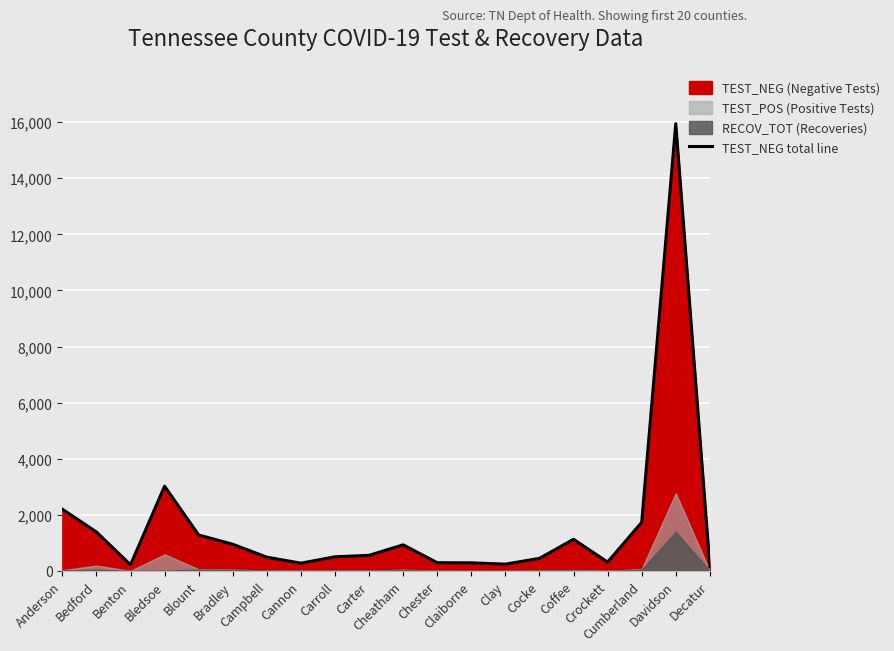

What is the change in value from Cheatham to Davidson?

+15011